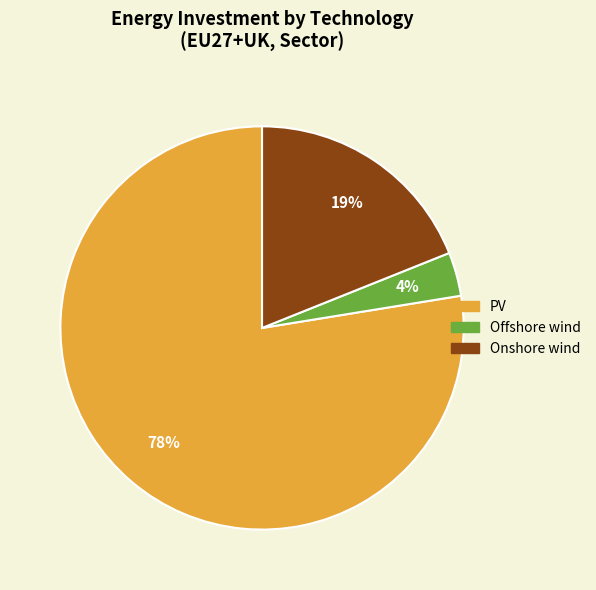

Does any single category account for the majority?

Yes